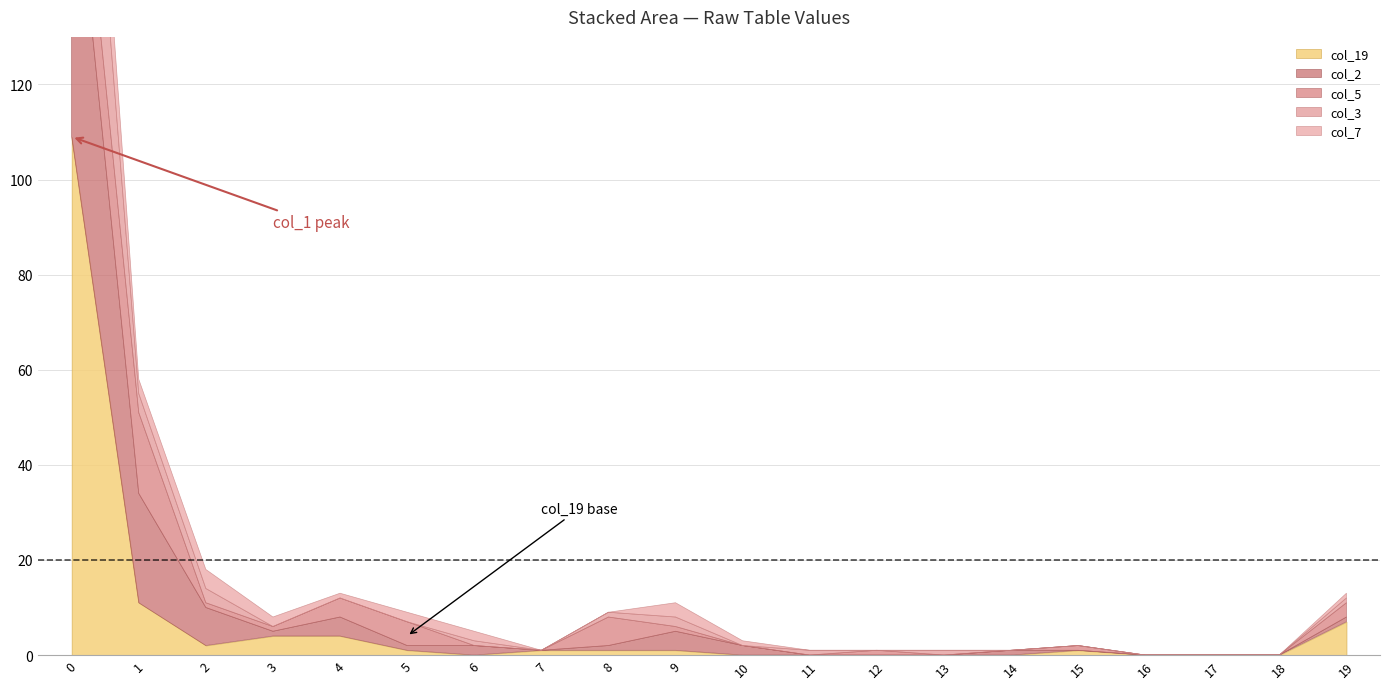

What is the average value of the col_2 series?

6